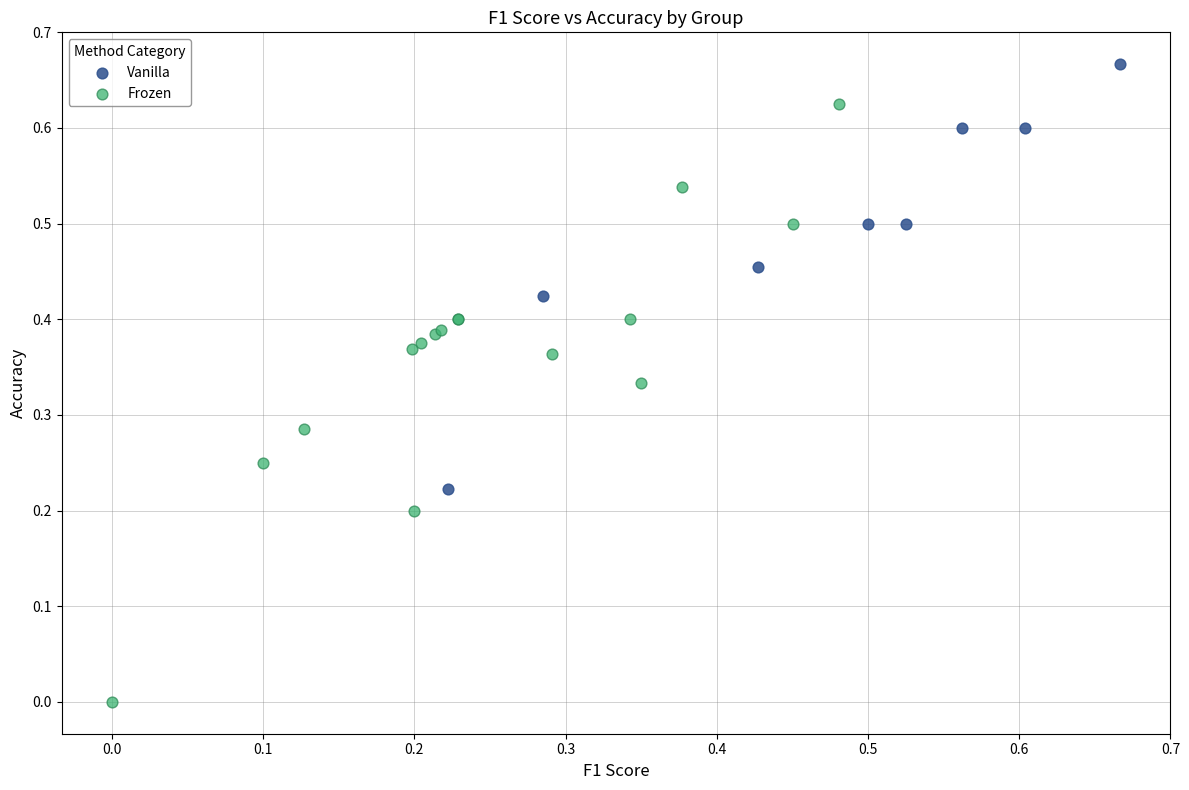

Which series has the widest spread of Y values?

Frozen